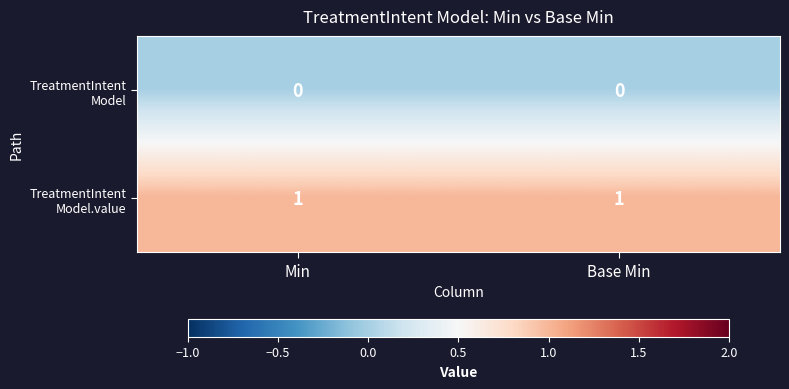

How many data points does each series have?

2